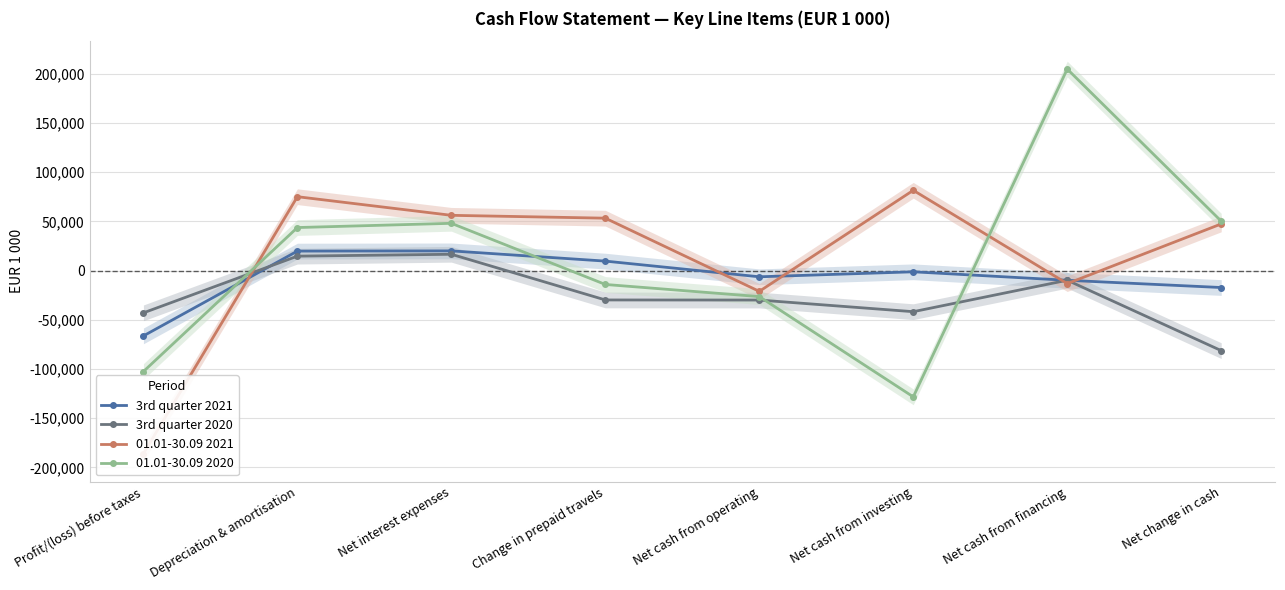

What is the sum of the 01.01-30.09 2021 values at Net interest expenses and Depreciation & amortisation?

131426